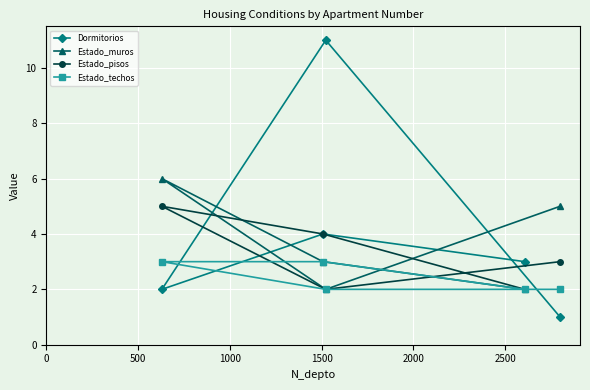

What is the sum of all Estado_muros values?

18